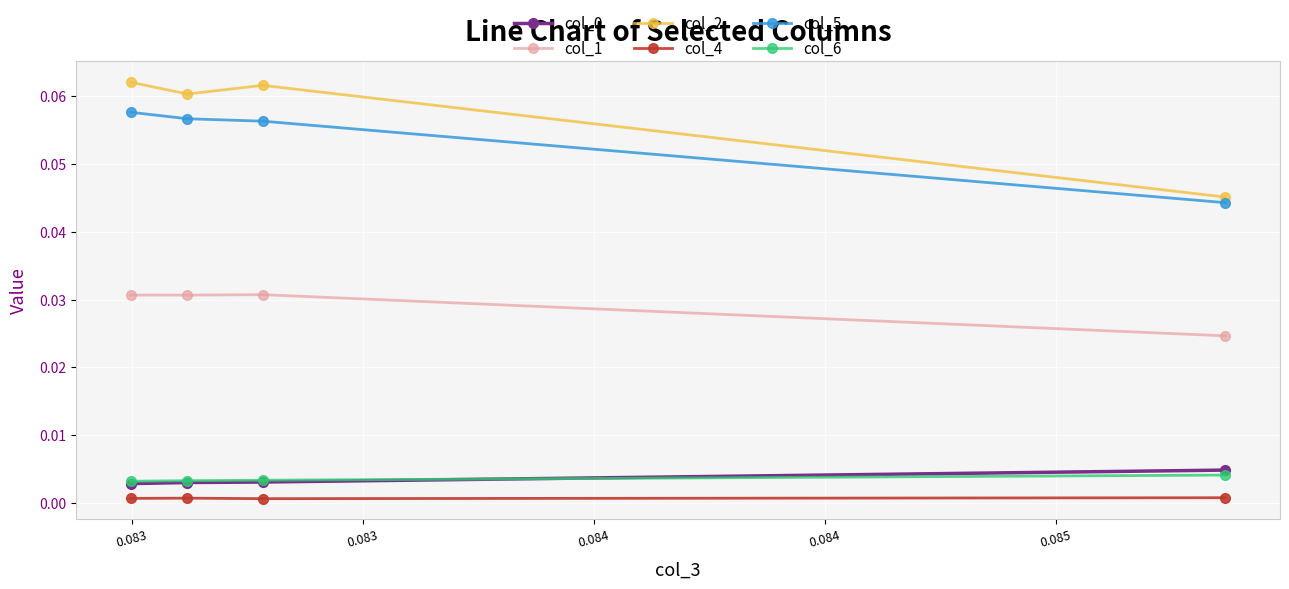

Which series has the largest range (max minus min)?

col_2